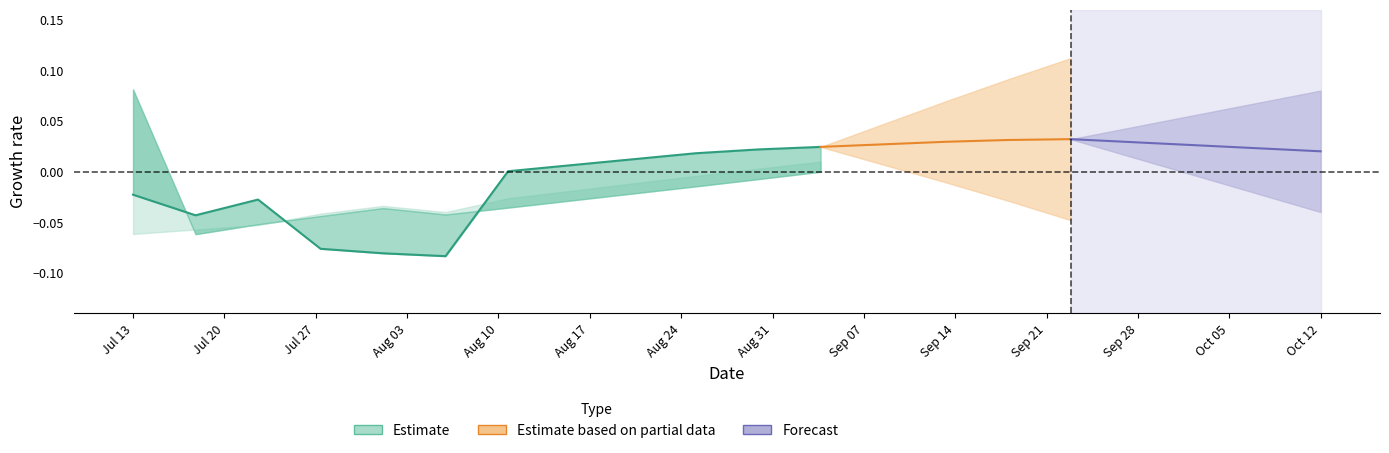

Count the number of values greater than 0.

6